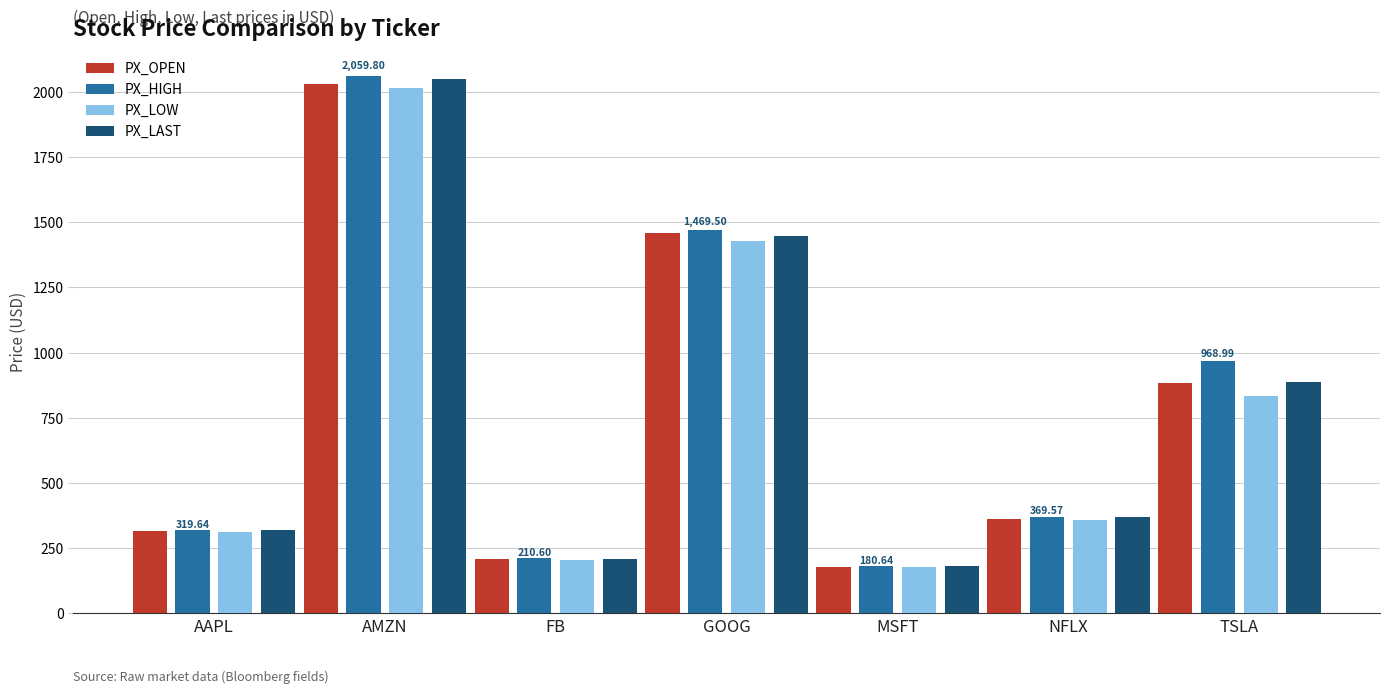

What is the greatest value displayed?

2059.8